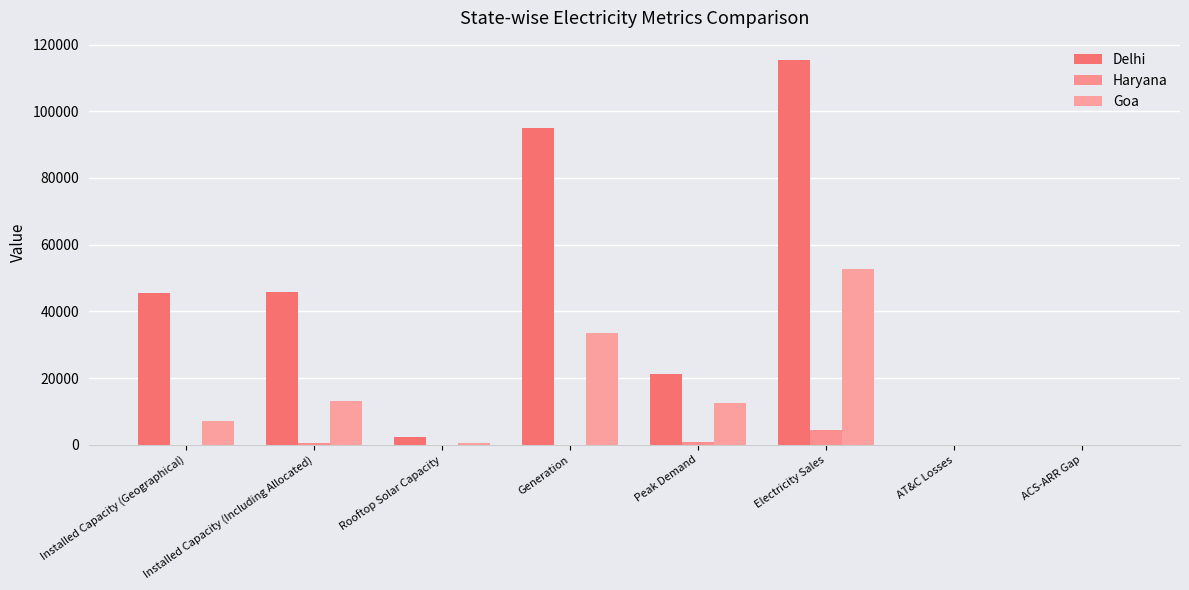

What is the difference between the Goa values at AT&C Losses and Peak Demand?

12527.9